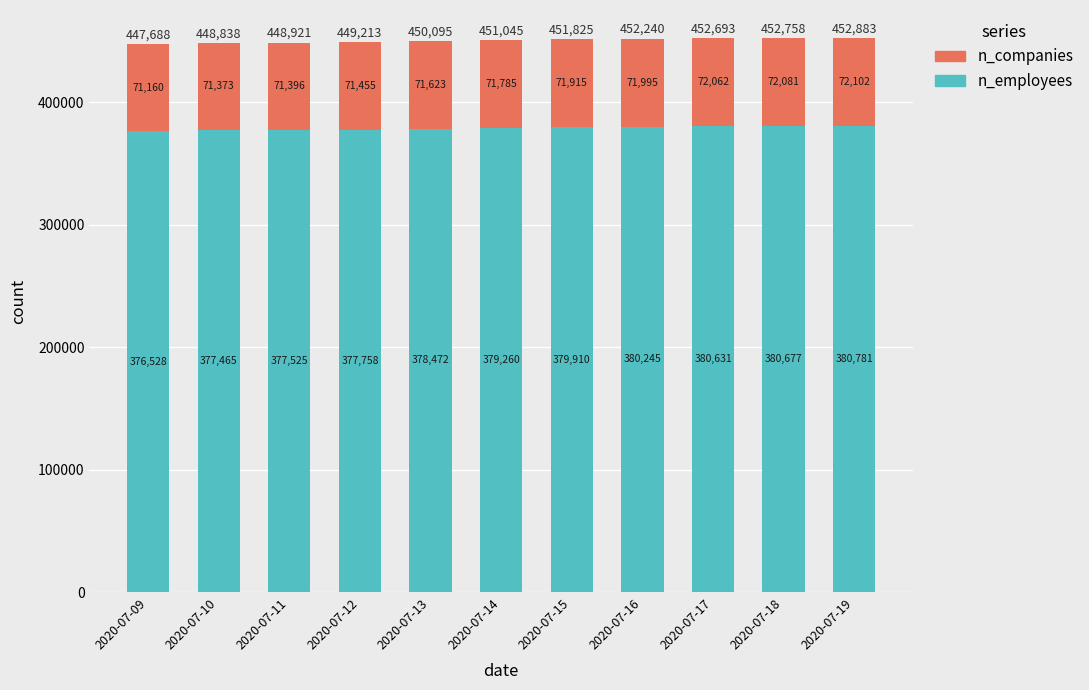

What are all the series names shown in the legend?

n_companies, n_employees